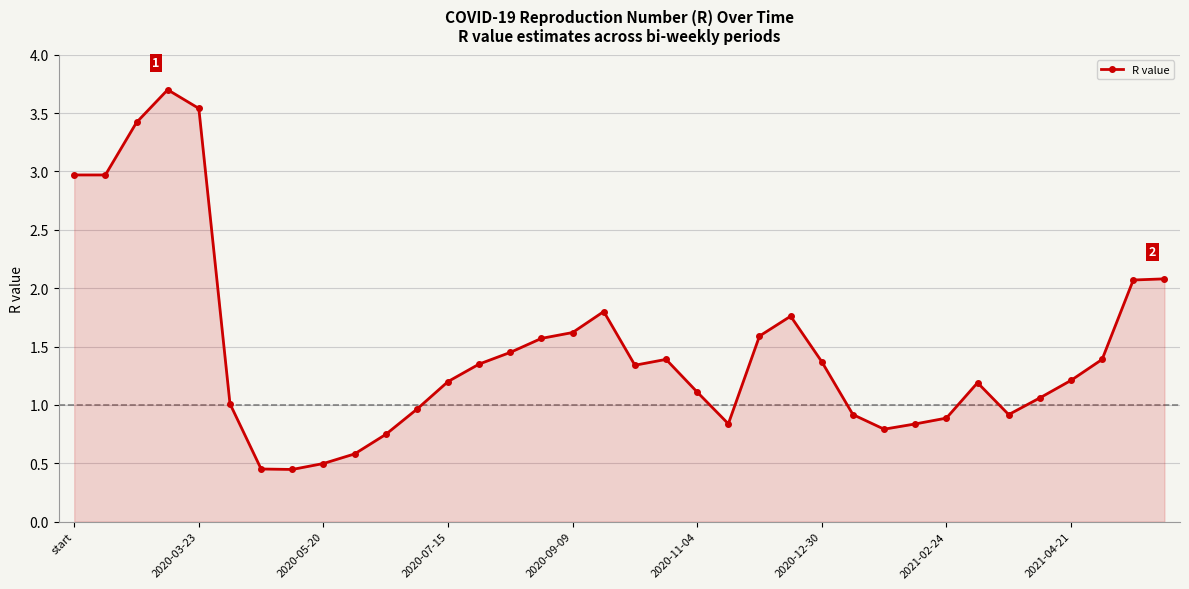

What is the average value?

1.5